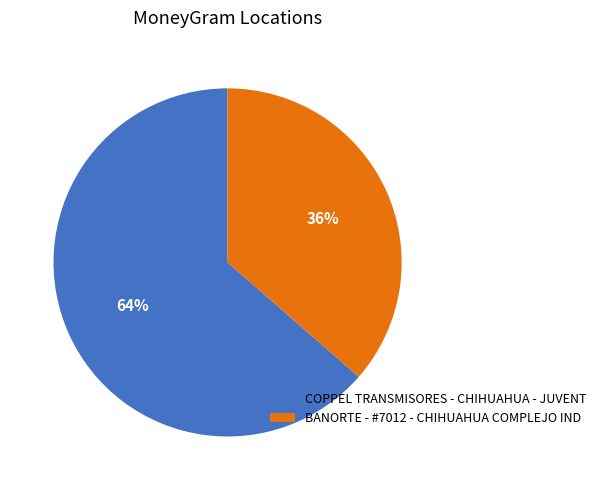

To the nearest percent, what is the combined percentage of COPPEL TRANSMISORES - CHIHUAHUA - JUVENT and BANORTE - #7012 - CHIHUAHUA COMPLEJO IND?

100%